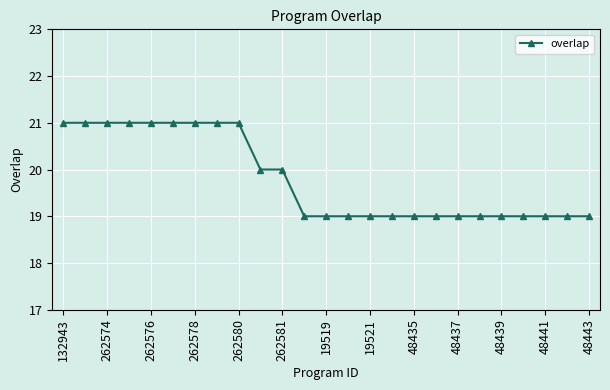

What is the value of the 7th point from the left?

21